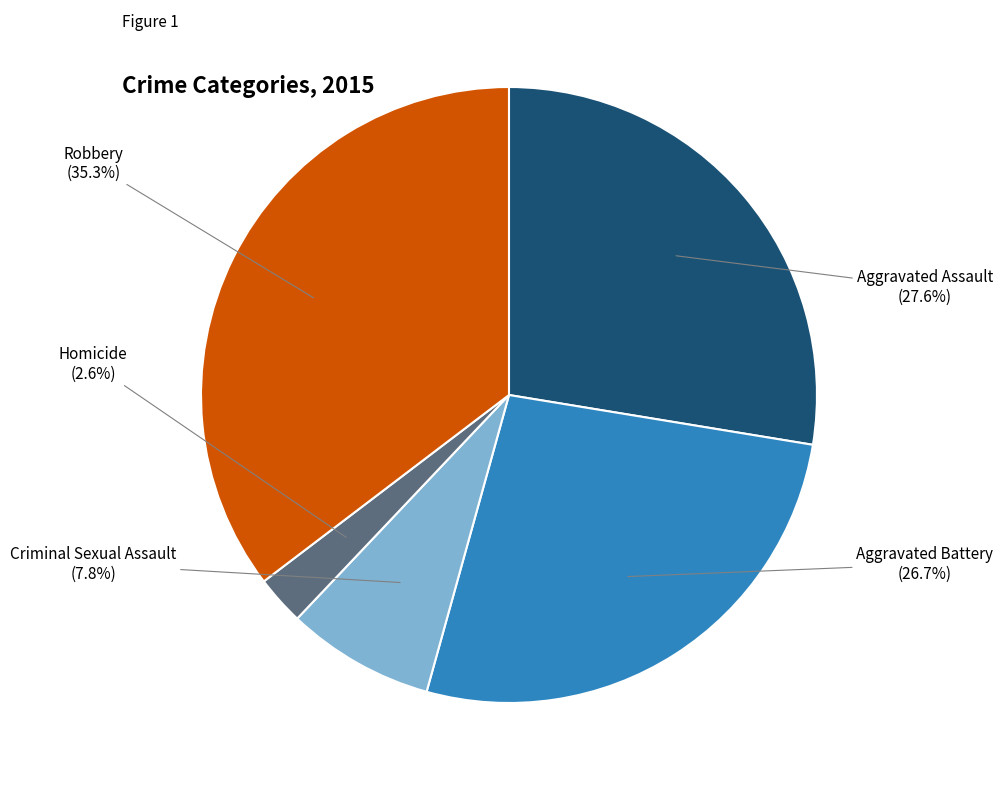

How many slices are in this pie chart?

5